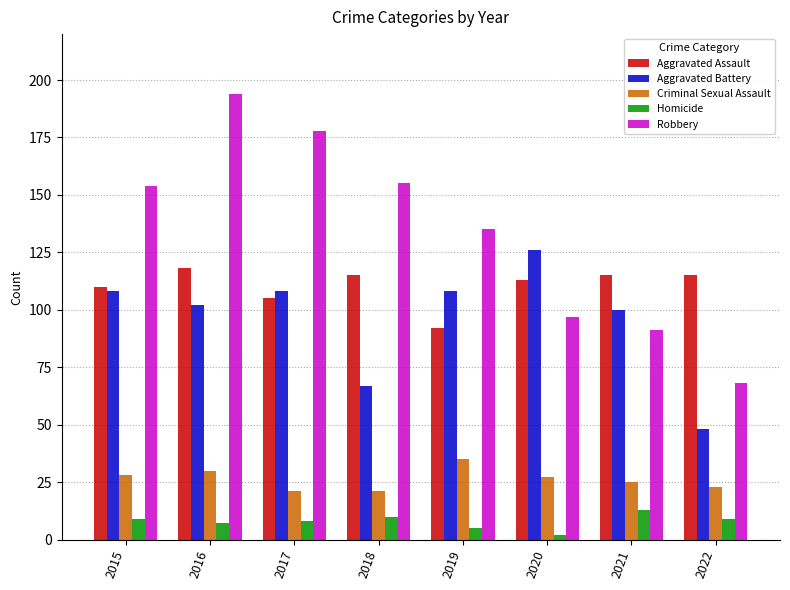

Reading right to left, what are all the values shown in this chart?

Aggravated Assault: 2022=115	2021=115	2020=113	2019=92	2018=115	2017=105	2016=118	2015=110
Aggravated Battery: 2022=48	2021=100	2020=126	2019=108	2018=67	2017=108	2016=102	2015=108
Criminal Sexual Assault: 2022=23	2021=25	2020=27	2019=35	2018=21	2017=21	2016=30	2015=28
Homicide: 2022=9	2021=13	2020=2	2019=5	2018=10	2017=8	2016=7	2015=9
Robbery: 2022=68	2021=91	2020=97	2019=135	2018=155	2017=178	2016=194	2015=154